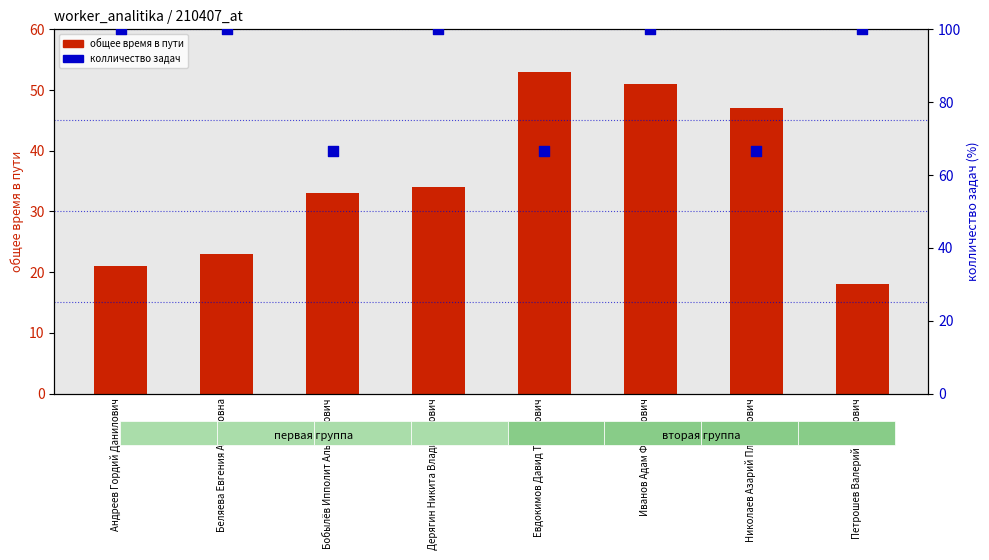

Is the value of общее время в пути at Иванов Адам Федорович greater than the value of колличество задач at Беляева Евгения Антоновна?

No